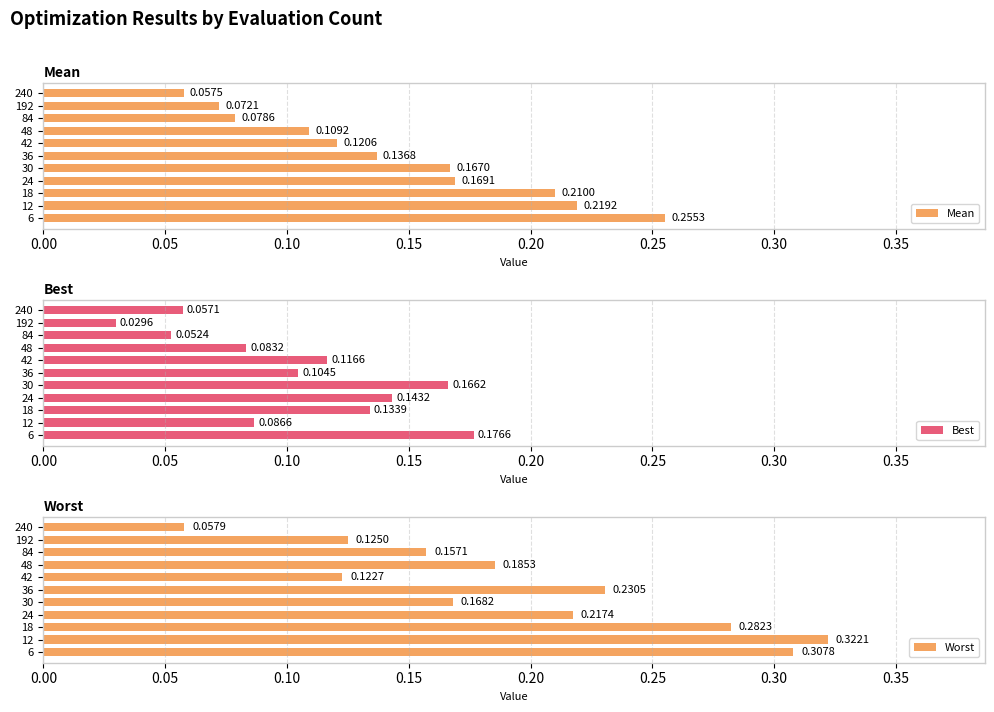

Are the bars horizontal?

Yes